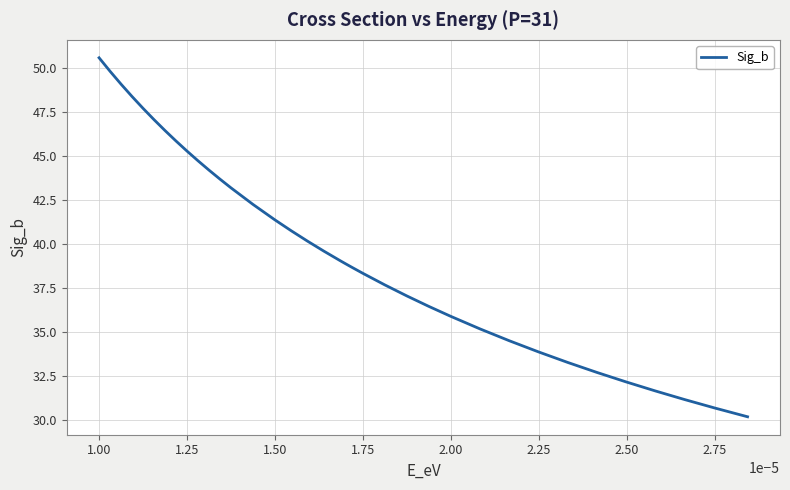

What is the average value?

39.9